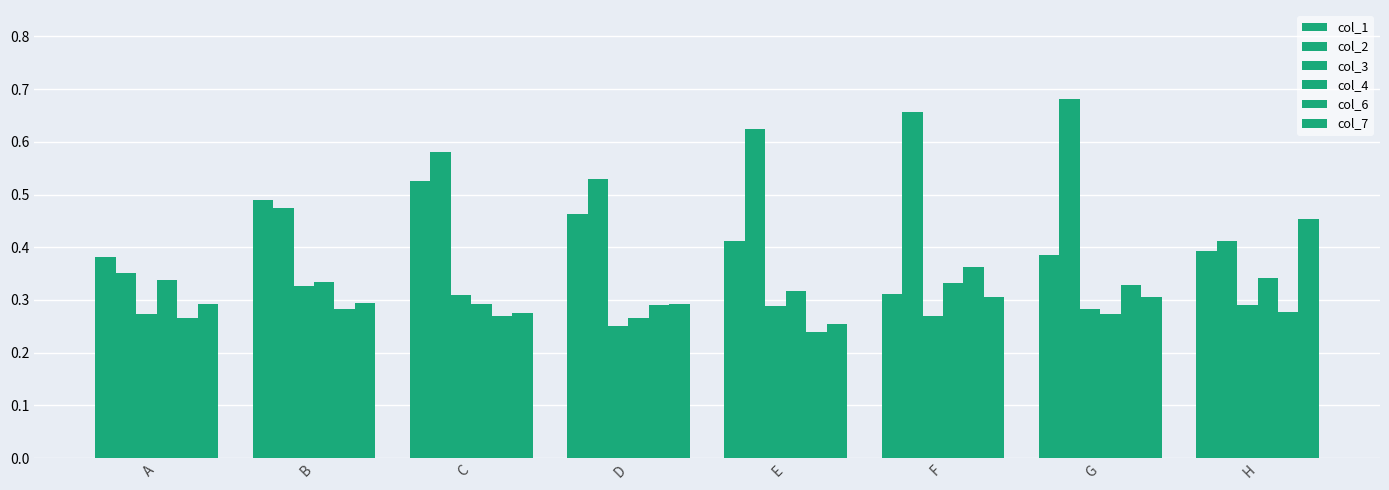

List the labels in order of col_3 value, largest first.

B, C, H, E, G, A, F, D